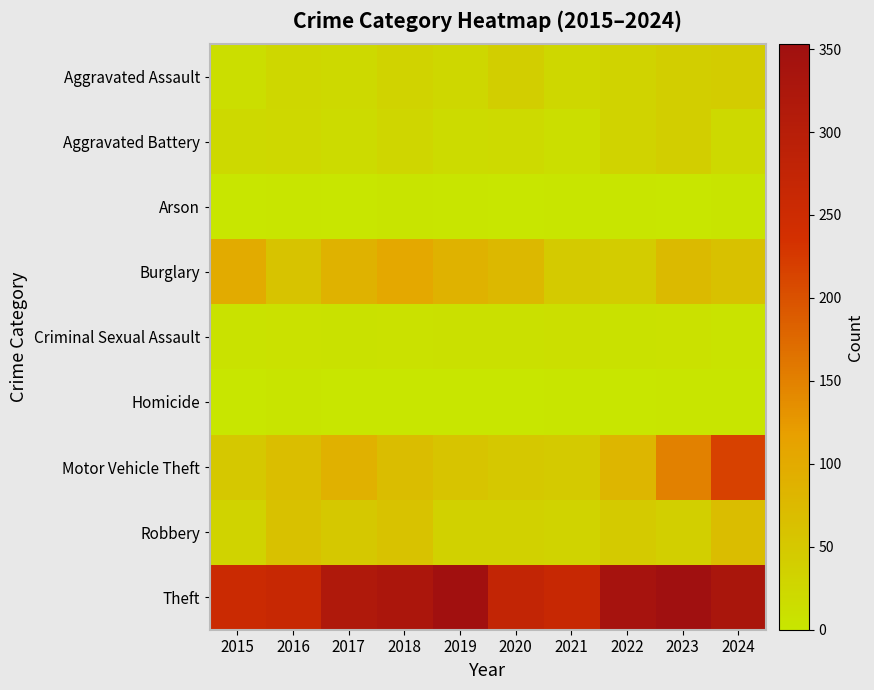

At how many categories does at least one series exceed 302?

6